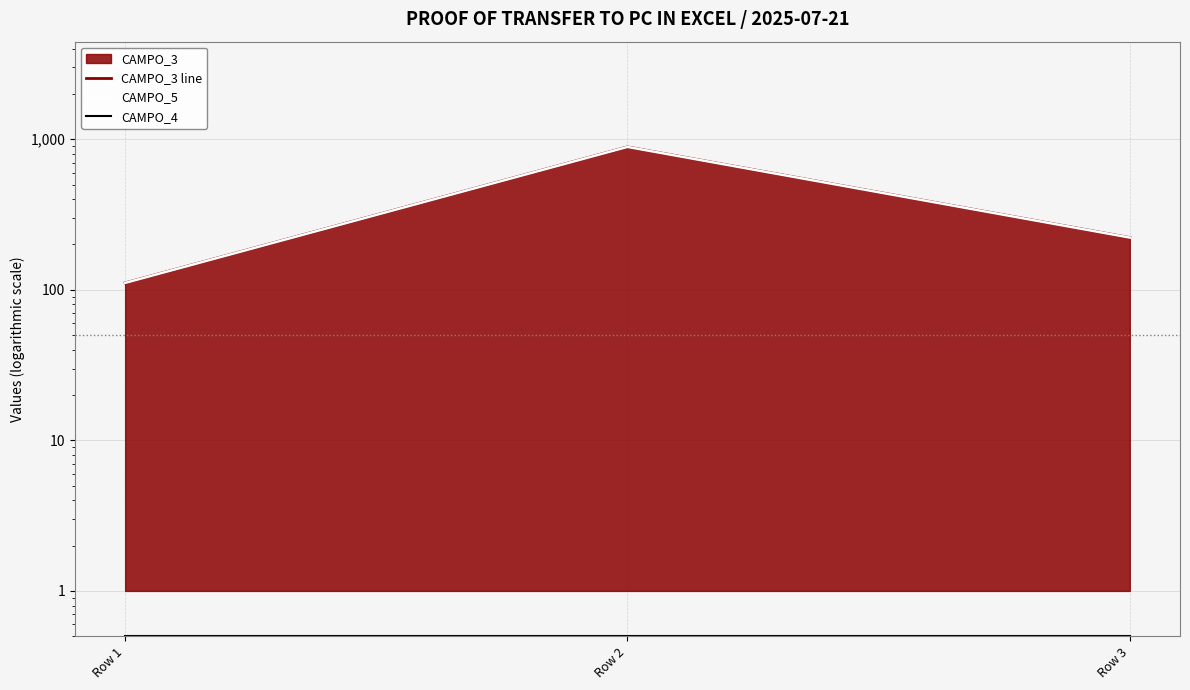

Is the value of CAMPO_5 at Row 1 greater than the value of CAMPO_3 line at Row 3?

No